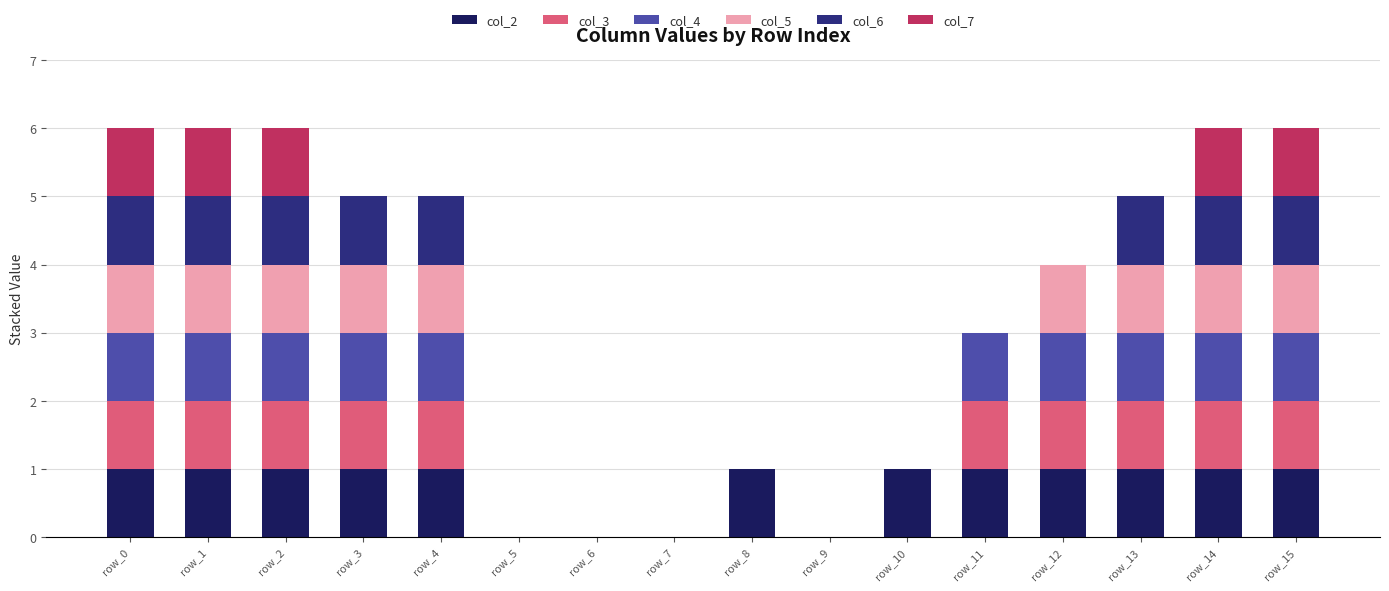

The col_2 series shows 1 at row_8. True or false?

True